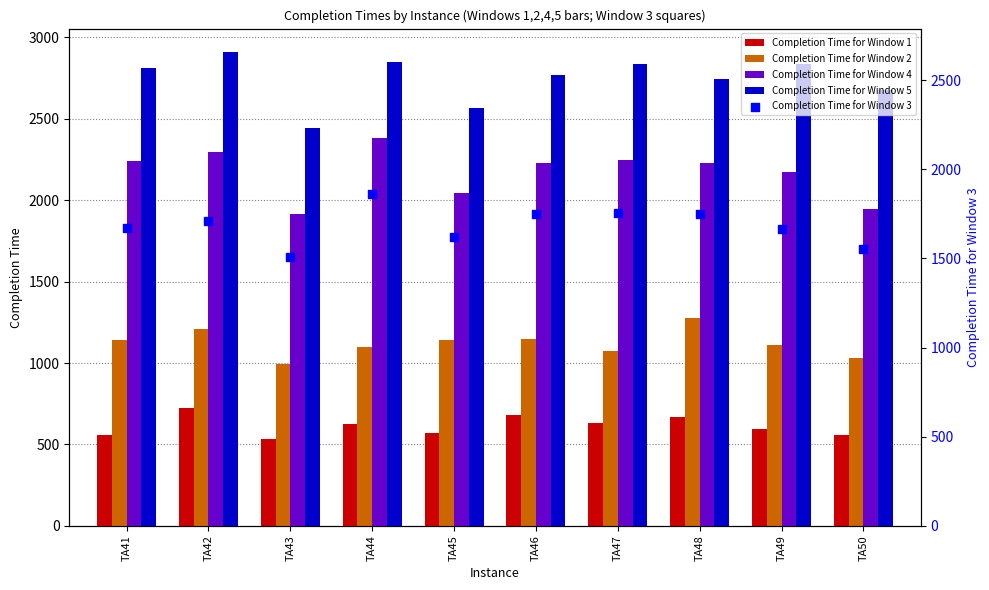

What is the total value across all series at TA43?

7403